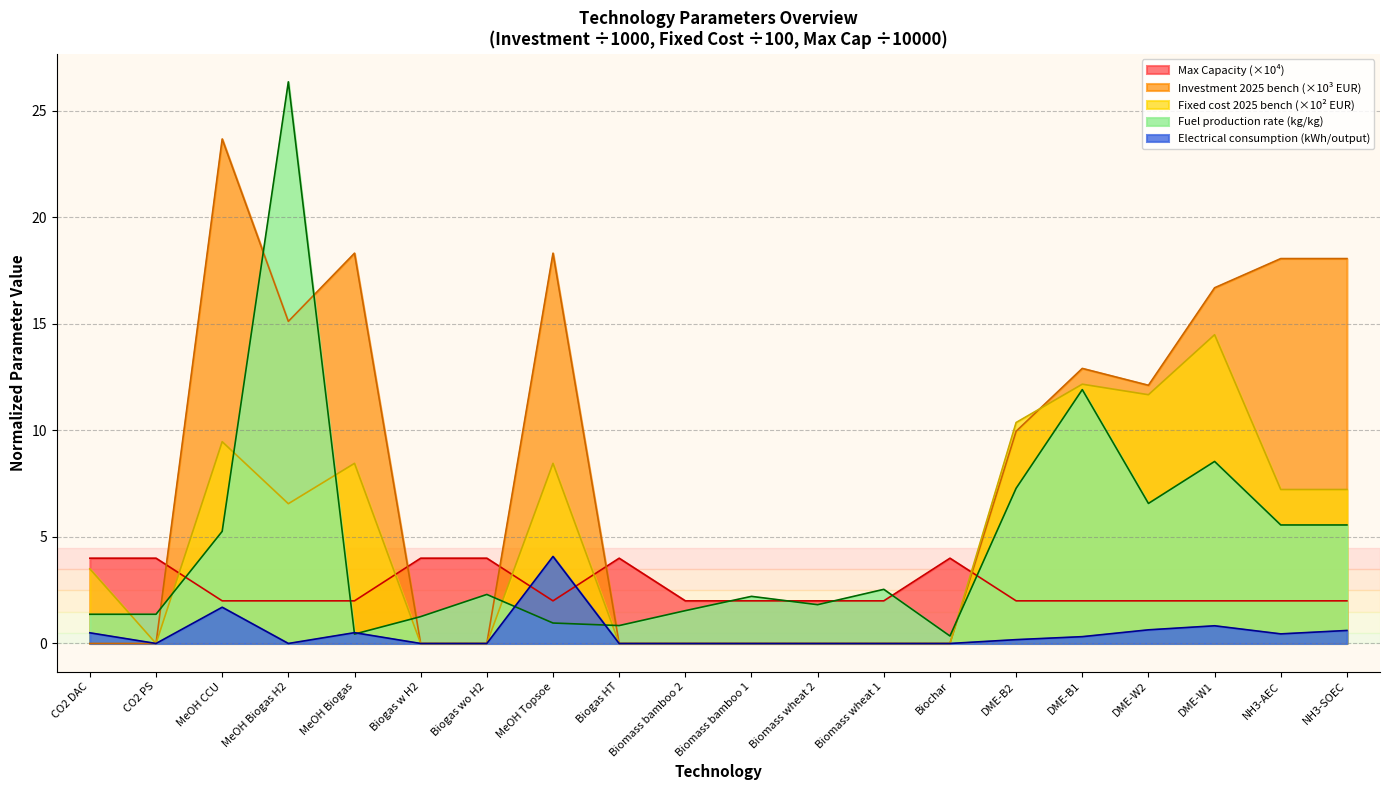

Which category has the lowest value in the Max Capacity series?

MeOH CCU